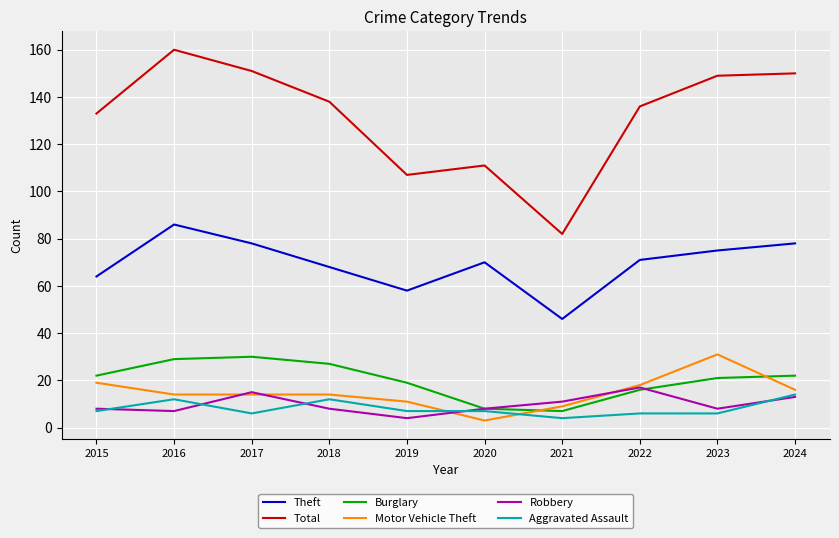

Reading left to right, what are all the values shown in this chart?

Theft: 2015=64	2016=86	2017=78	2018=68	2019=58	2020=70	2021=46	2022=71	2023=75	2024=78
Total: 2015=133	2016=160	2017=151	2018=138	2019=107	2020=111	2021=82	2022=136	2023=149	2024=150
Burglary: 2015=22	2016=29	2017=30	2018=27	2019=19	2020=8	2021=7	2022=16	2023=21	2024=22
Motor Vehicle Theft: 2015=19	2016=14	2017=14	2018=14	2019=11	2020=3	2021=9	2022=18	2023=31	2024=16
Robbery: 2015=8	2016=7	2017=15	2018=8	2019=4	2020=8	2021=11	2022=17	2023=8	2024=13
Aggravated Assault: 2015=7	2016=12	2017=6	2018=12	2019=7	2020=7	2021=4	2022=6	2023=6	2024=14